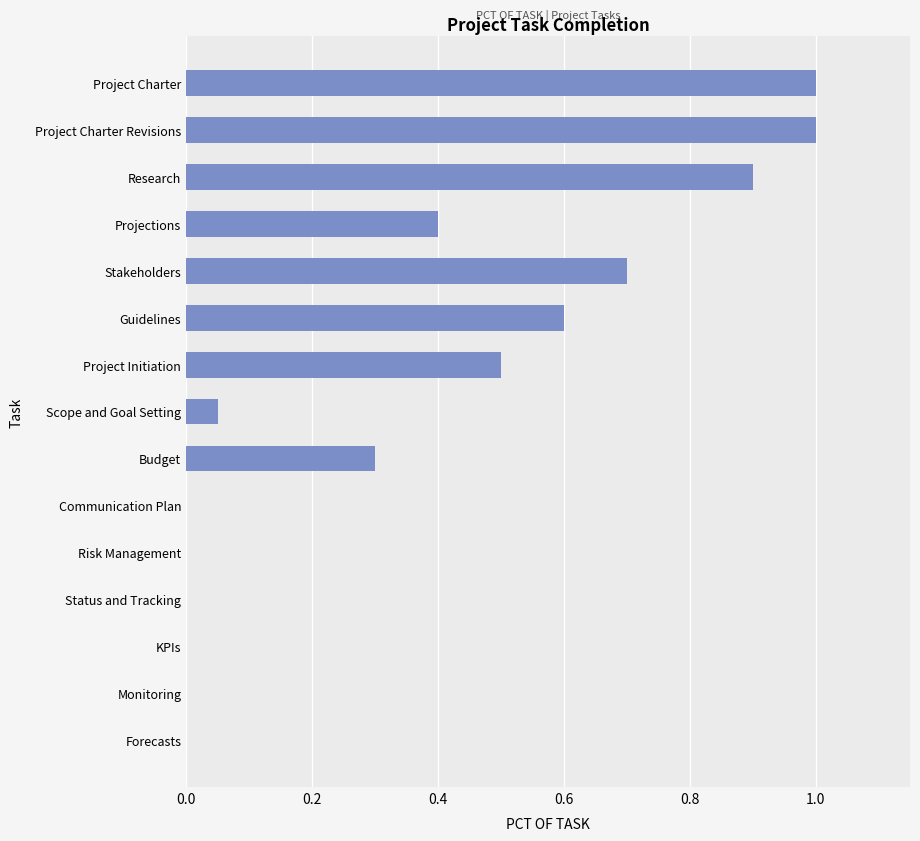

What is the sum of all values?

5.5